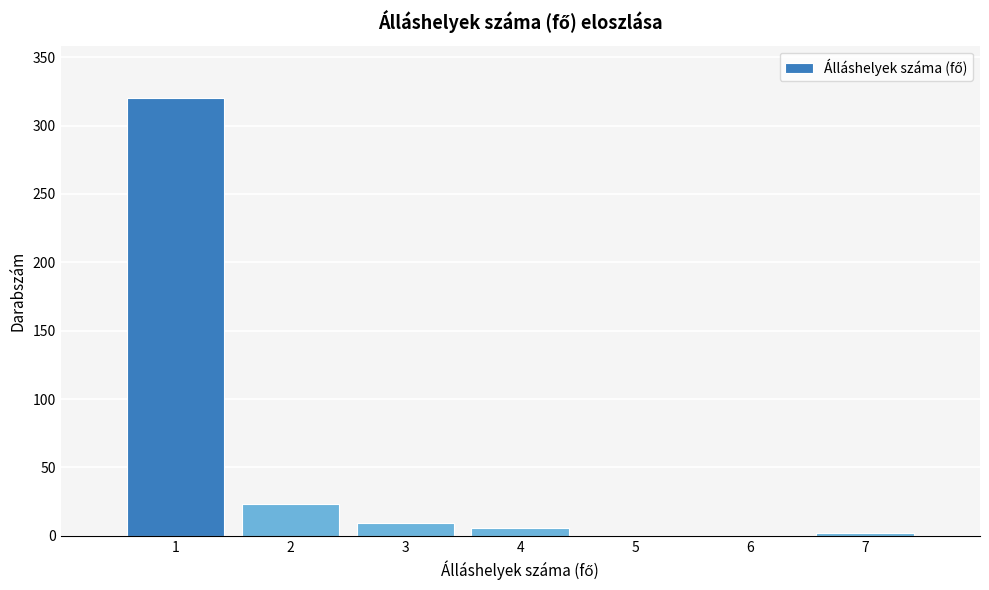

Reading left to right, list all the values displayed in this chart.

1=320	2=23	3=9	4=6	5=0	6=0	7=2